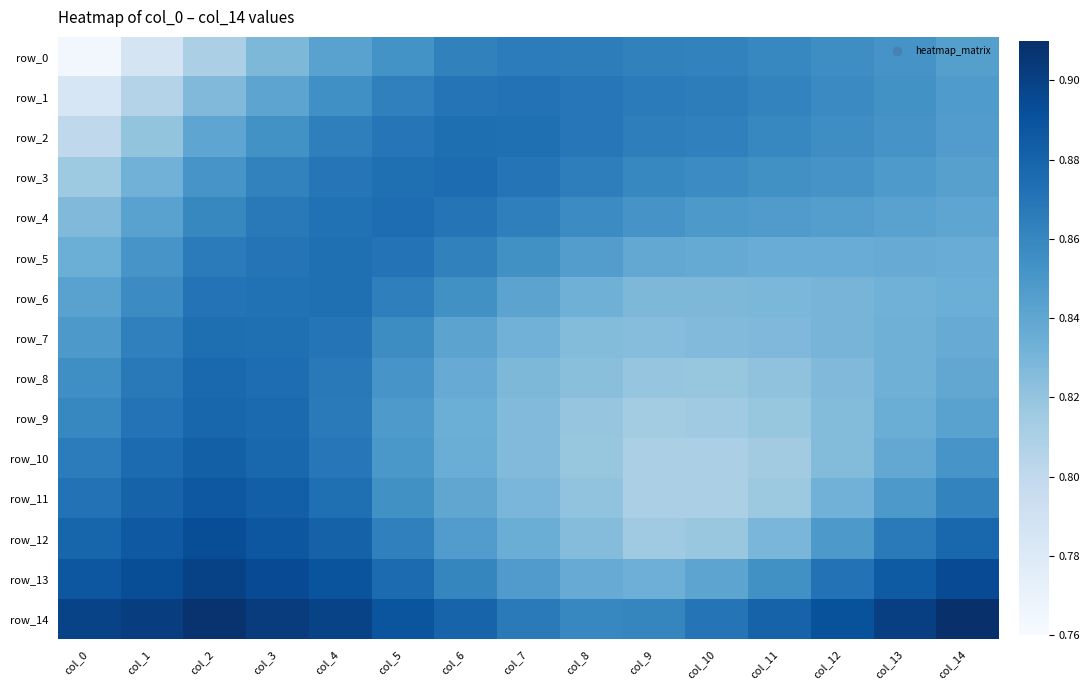

Is the value of row_6 at col_1 greater than the value of row_1 at col_14?

Yes